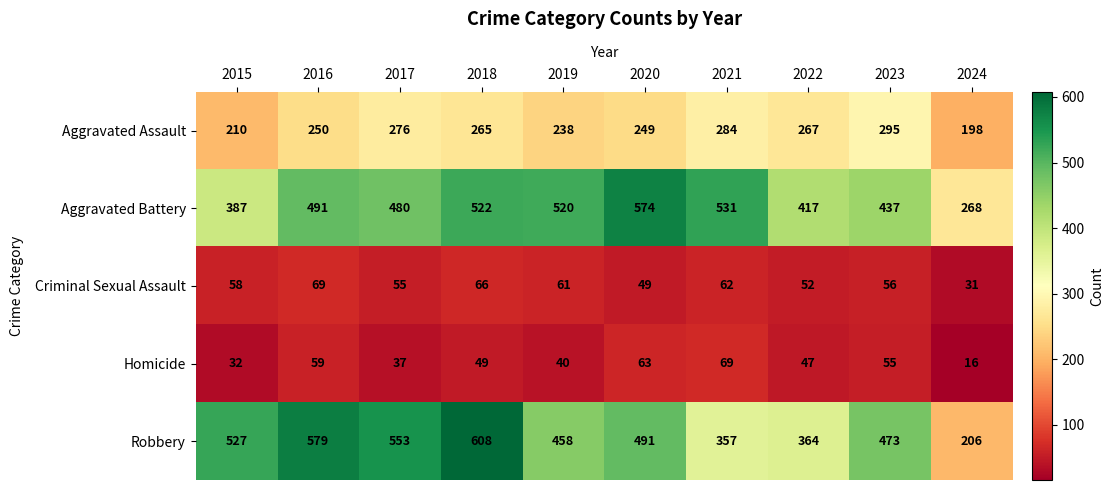

Which label corresponds to the largest value in the chart?

2018